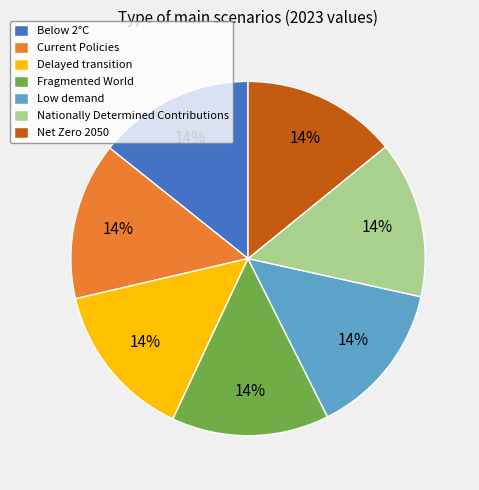

To the nearest percent, what portion does Below 2°C represent?

14%